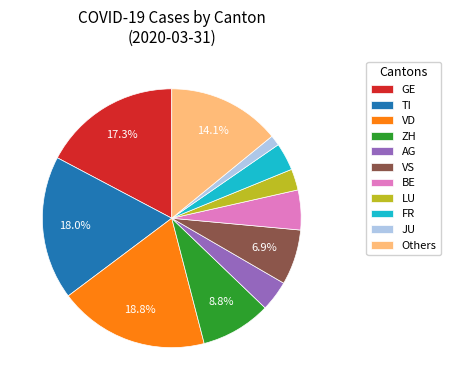

Is there a majority slice in this chart?

No